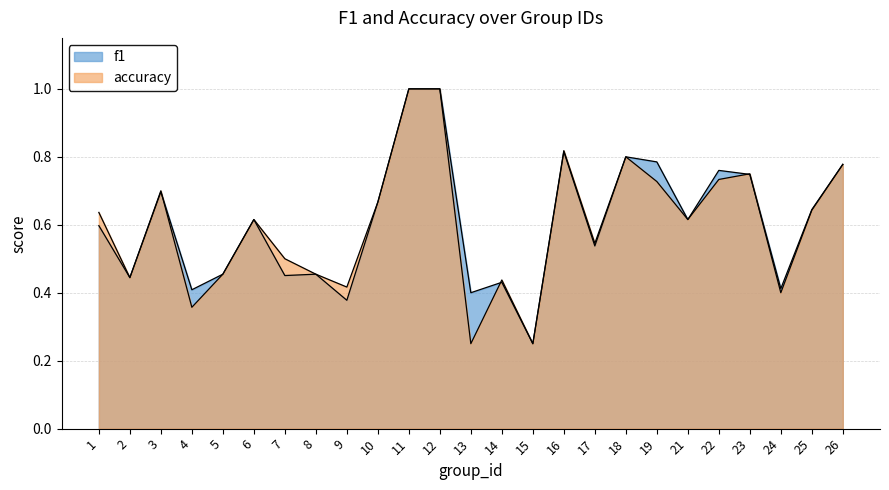

Which series ends up on top after the final intersection of f1 and accuracy?

f1